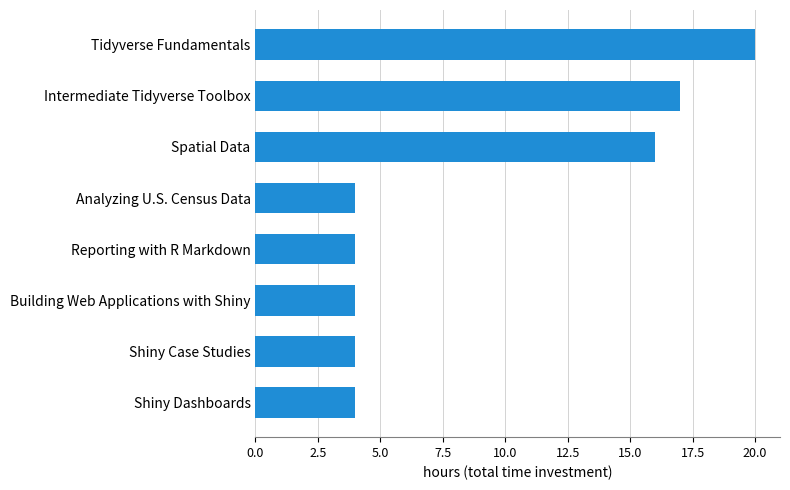

How many data points does each series have?

8